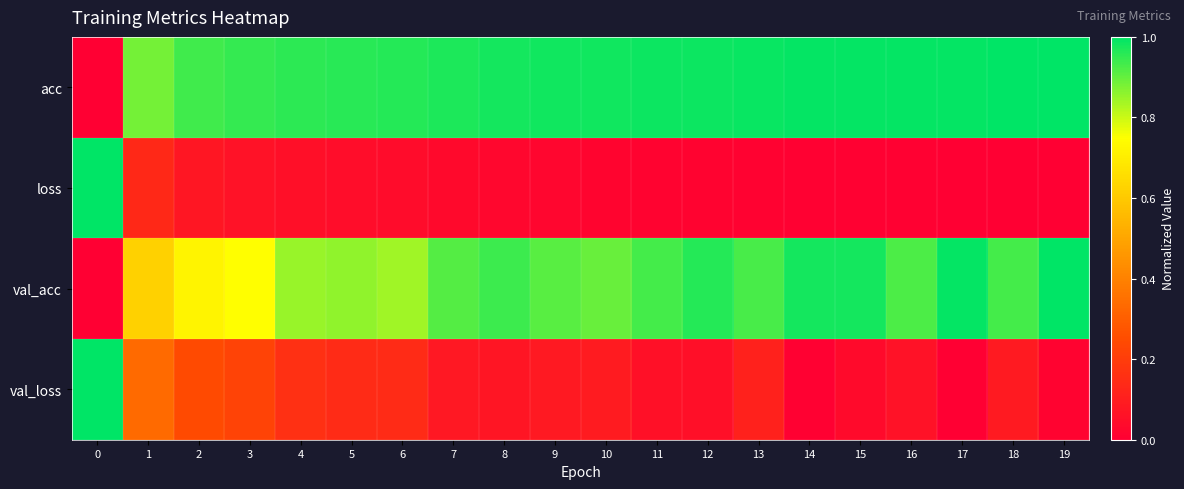

Reading right to left, transcribe all the data shown in this chart.

acc: 19=1.0	18=1.0	17=1.0	16=1.0	15=1.0	14=1.0	13=1.0	12=1.0	11=1.0	10=1.0	9=1.0	8=1.0	7=1.0	6=1.0	5=1.0	4=1.0	3=0.9	2=0.9	1=0.9	0=0.0
loss: 19=0.0	18=0.0	17=0.0	16=0.0	15=0.0	14=0.0	13=0.0	12=0.0	11=0.0	10=0.0	9=0.0	8=0.0	7=0.0	6=0.0	5=0.0	4=0.1	3=0.1	2=0.1	1=0.1	0=1.0
val_acc: 19=1.0	18=0.9	17=1.0	16=0.9	15=1.0	14=1.0	13=0.9	12=1.0	11=0.9	10=0.9	9=0.9	8=0.9	7=0.9	6=0.8	5=0.9	4=0.9	3=0.7	2=0.7	1=0.6	0=0.0
val_loss: 19=0.0	18=0.1	17=0.0	16=0.1	15=0.0	14=0.0	13=0.1	12=0.1	11=0.1	10=0.1	9=0.1	8=0.1	7=0.1	6=0.1	5=0.1	4=0.2	3=0.2	2=0.2	1=0.3	0=1.0